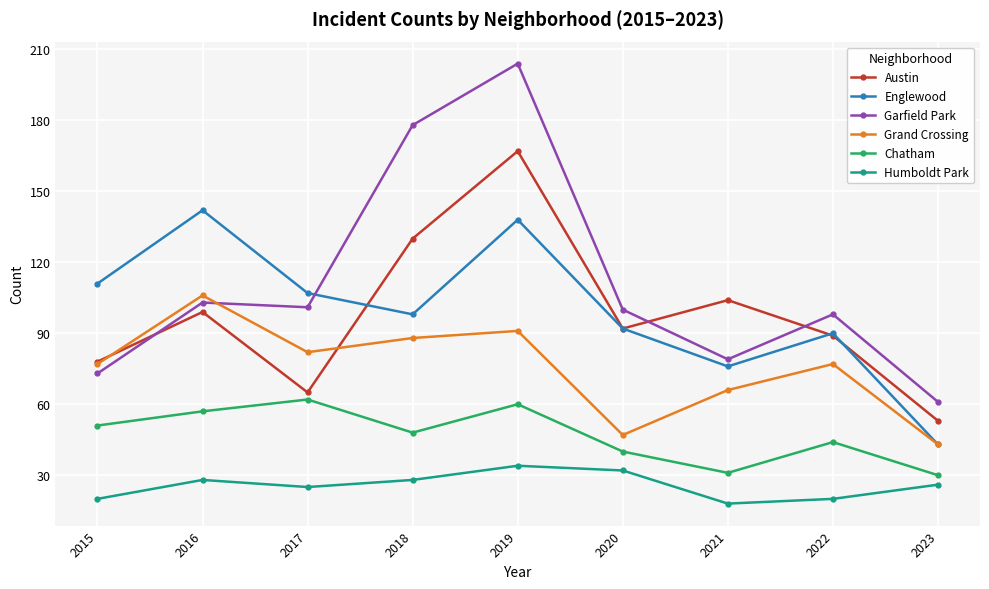

How many interior local peaks does the Englewood series have?

3